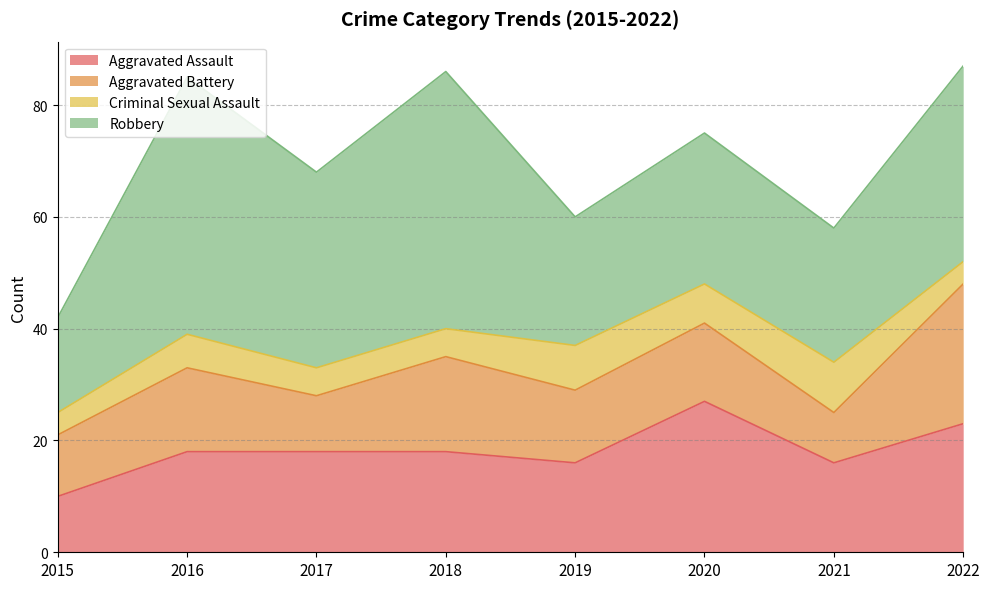

Which series has the largest total across all categories?

Robbery